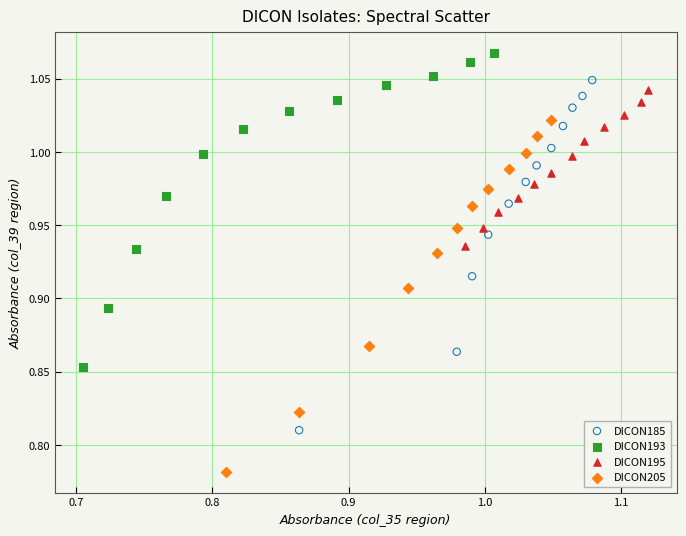

Which series has the widest spread of Y values?

DICON205